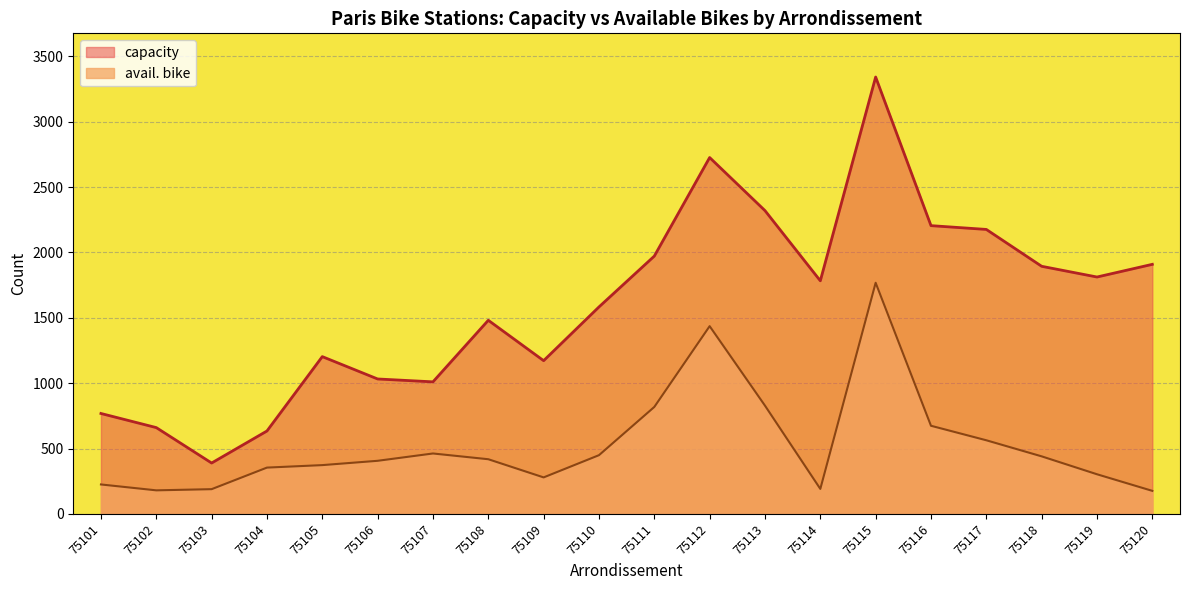

True or false: avail. bike and capacity intersect in this chart.

False